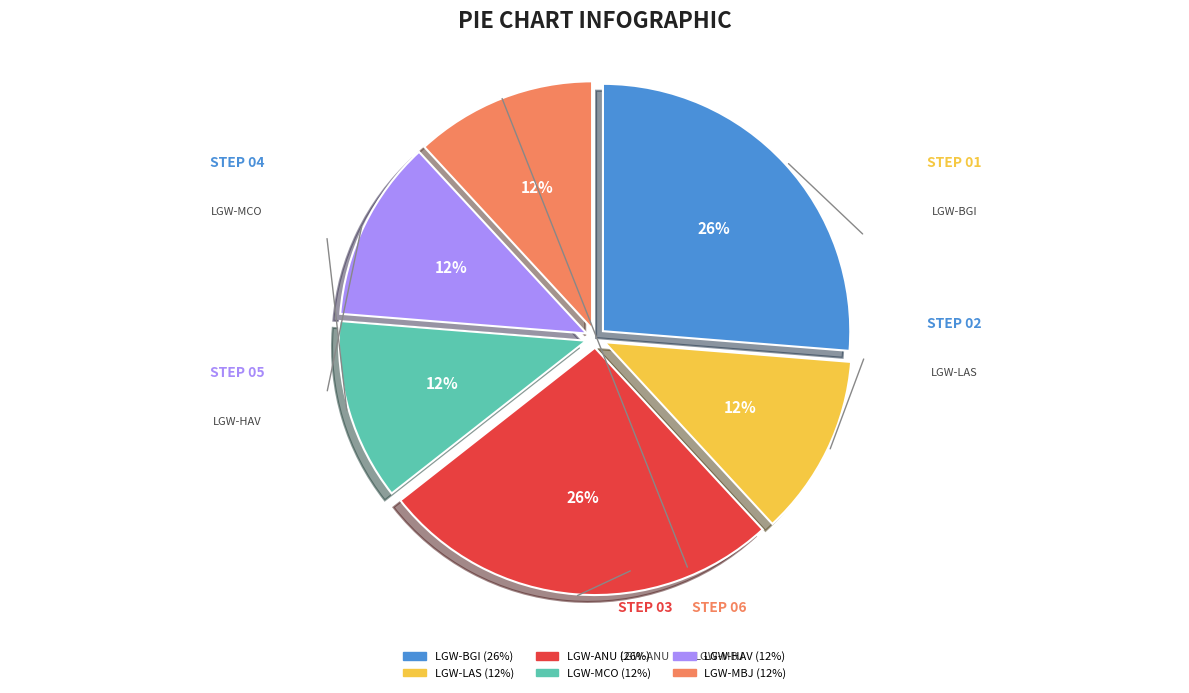

Does any single category account for the majority?

No